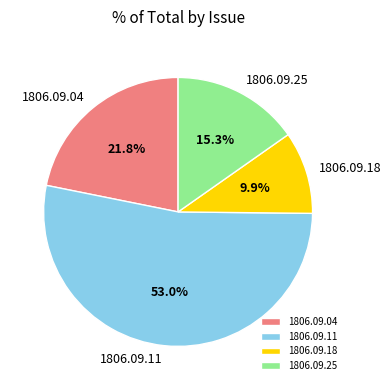

Rank the categories by value from highest to lowest.

1806.09.11, 1806.09.04, 1806.09.25, 1806.09.18